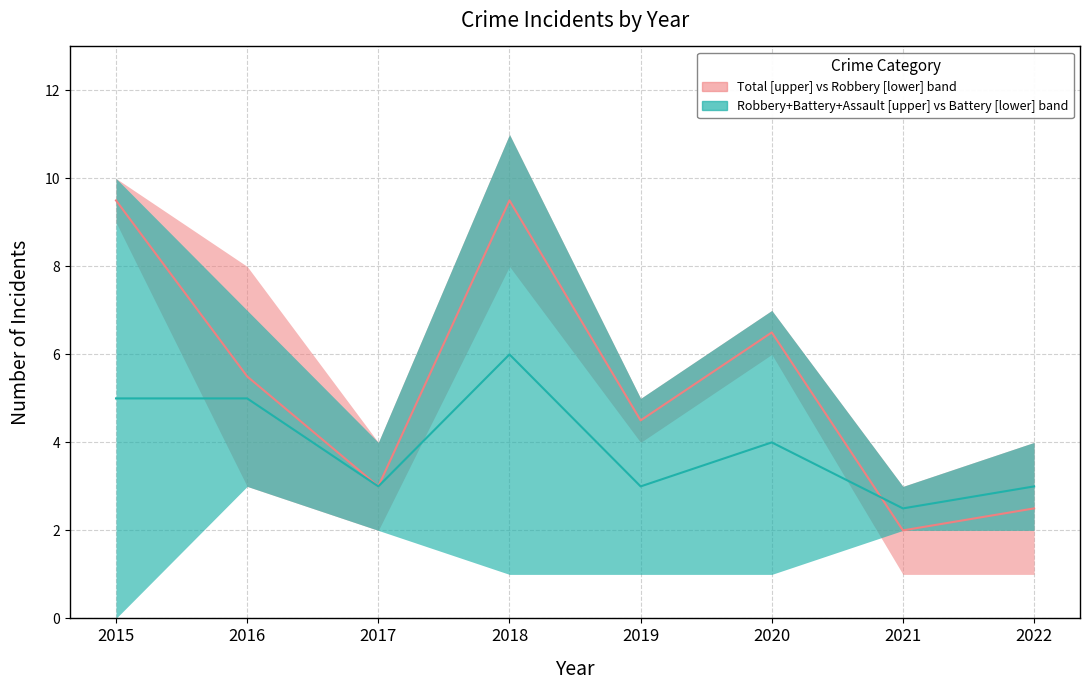

Which category has the highest value across all series?

2018